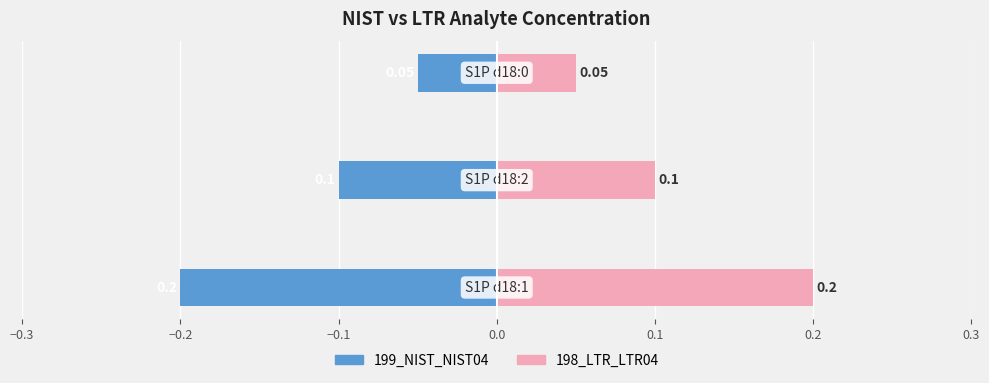

How many groups of bars are there?

3